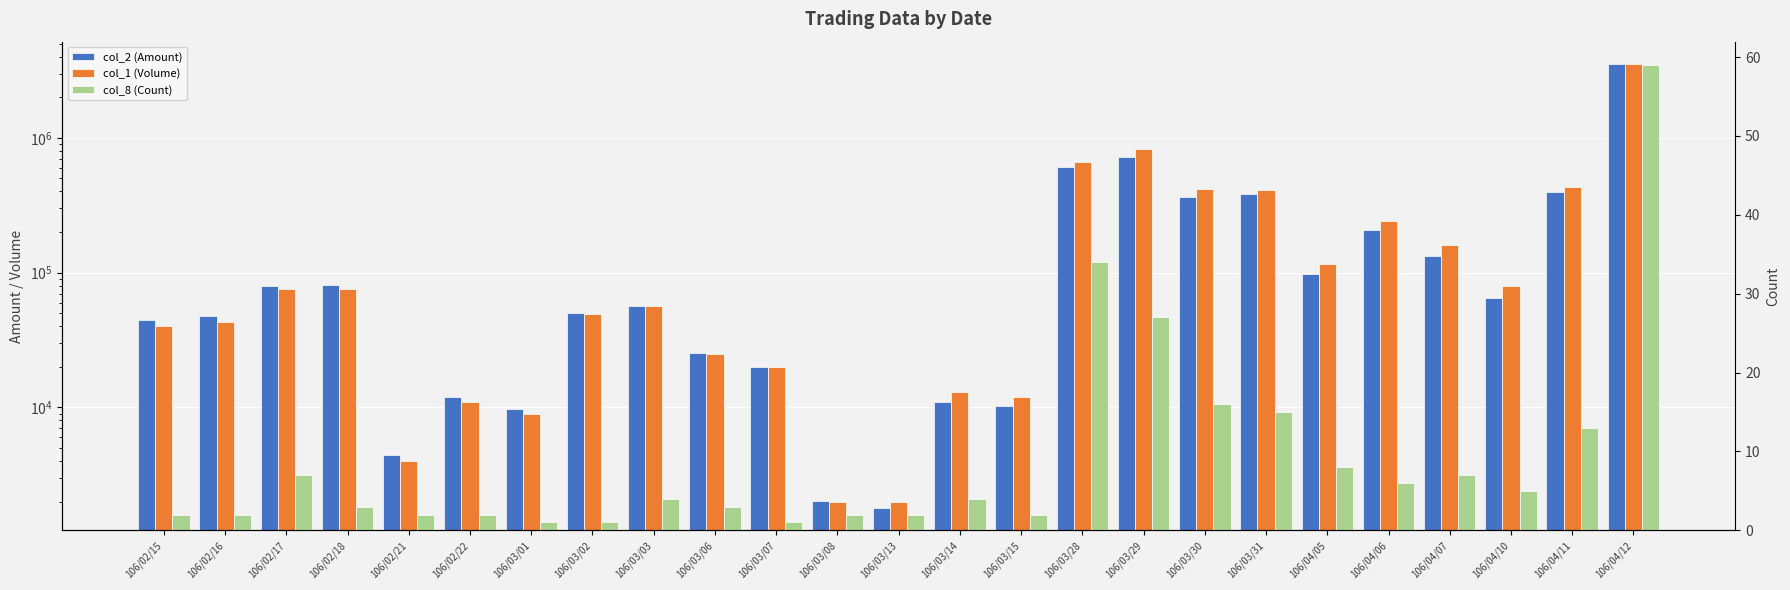

Rank the series by their maximum value, from highest to lowest.

col_1 (Volume), col_2 (Amount), col_8 (Count)